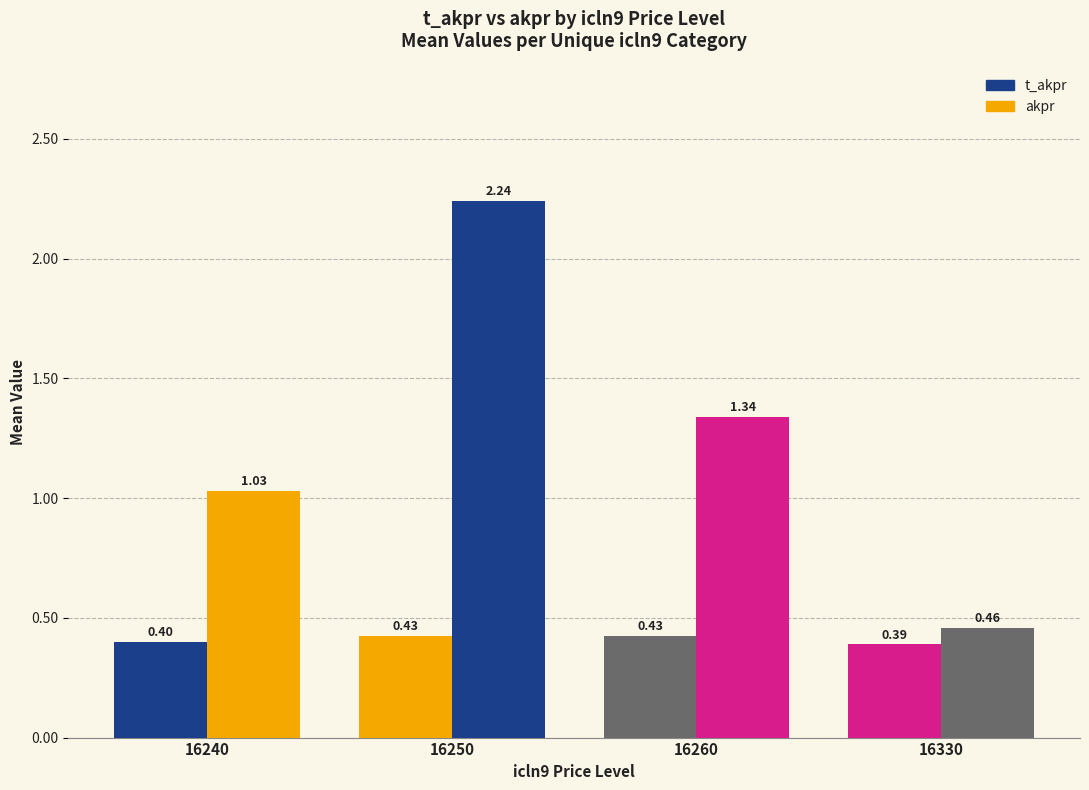

How many distinct data groups are displayed?

2